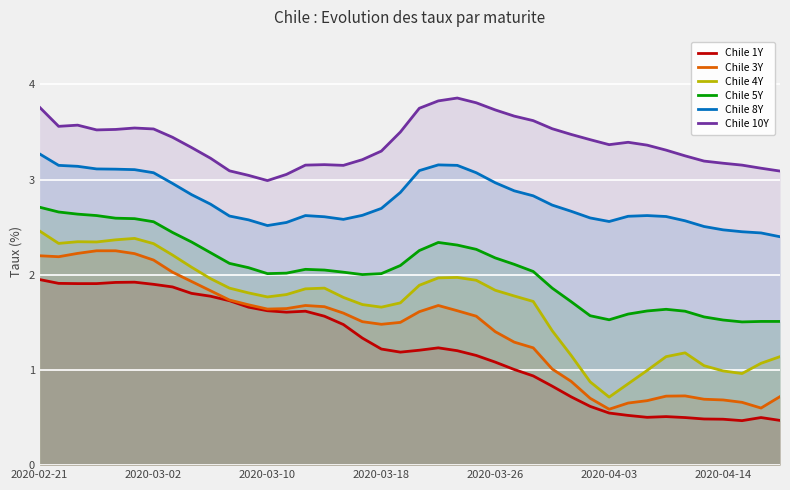

At which category is the sum across all series the highest?

2020-02-21